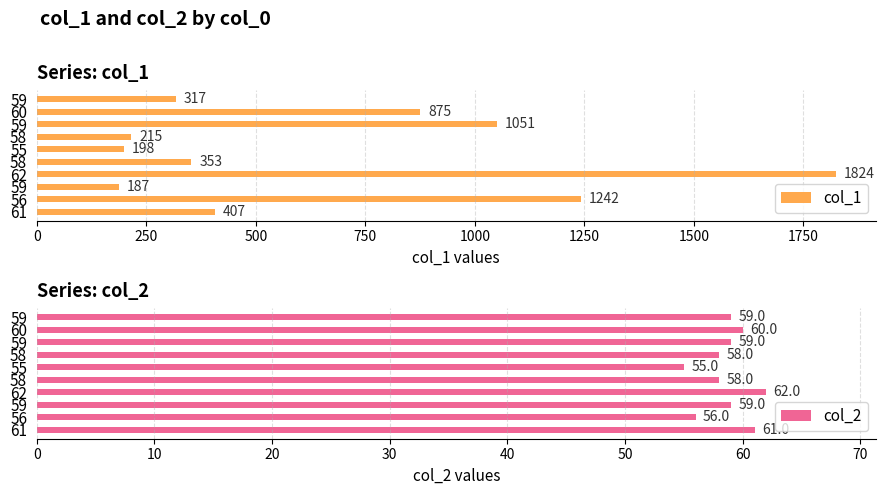

The col_2 series shows 75 at 56. True or false?

False